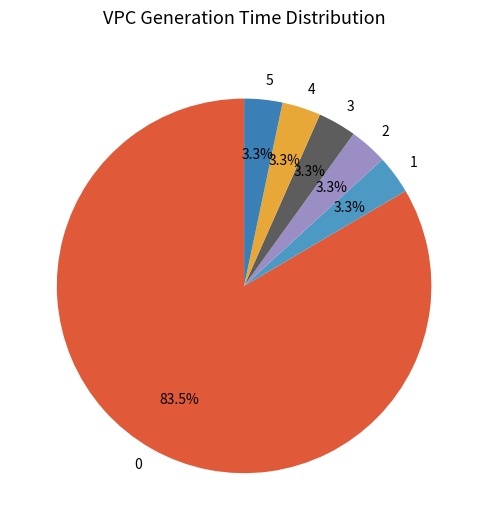

How many slices are in this pie chart?

6